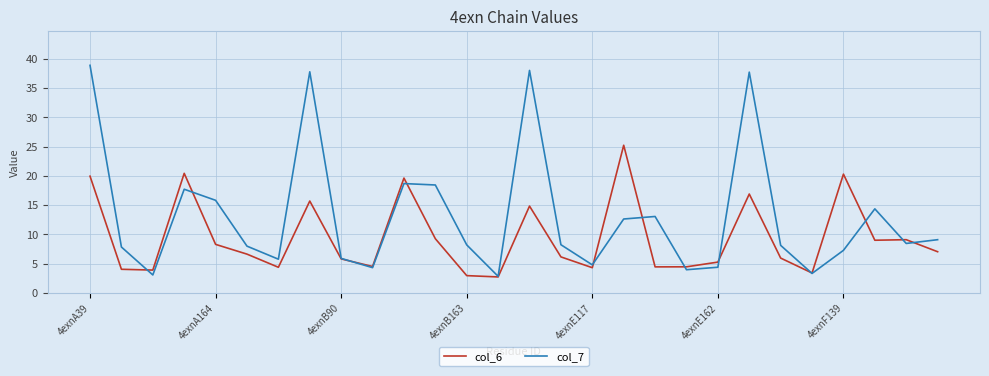

What is the greatest value displayed?

38.9